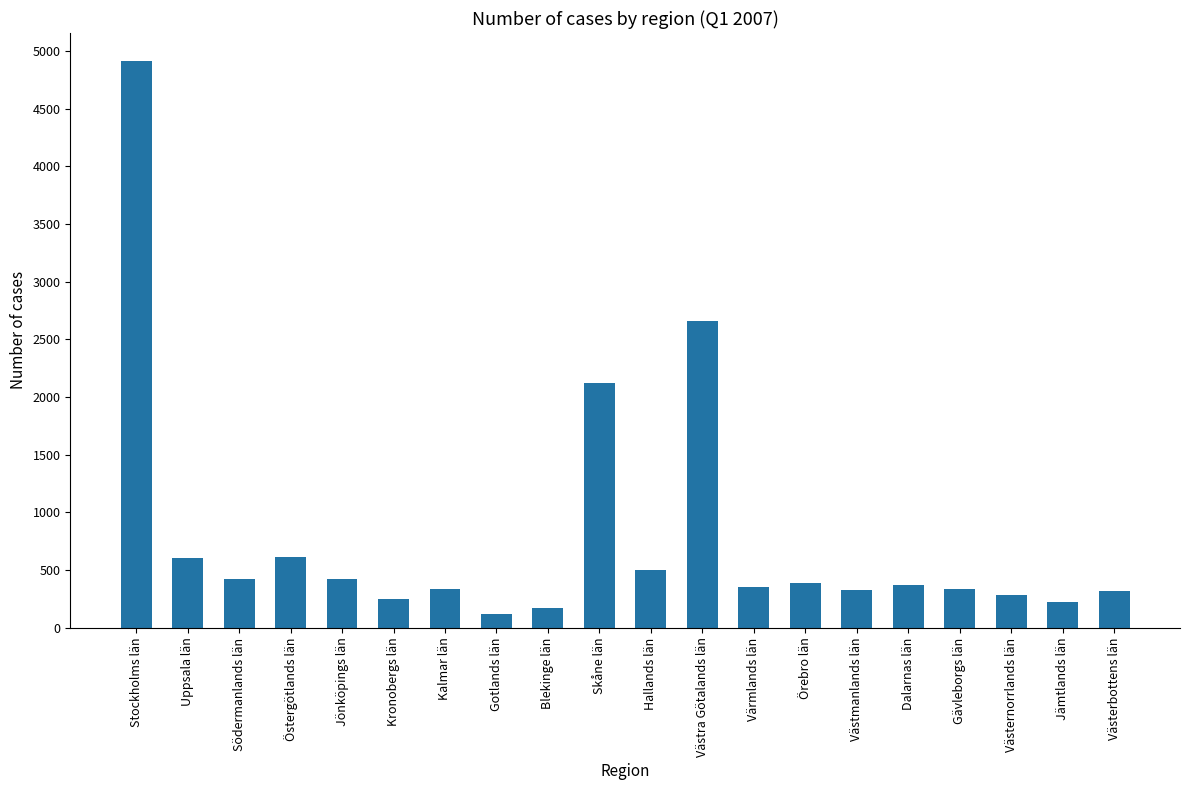

Between Örebro län and Uppsala län, which is larger?

Uppsala län